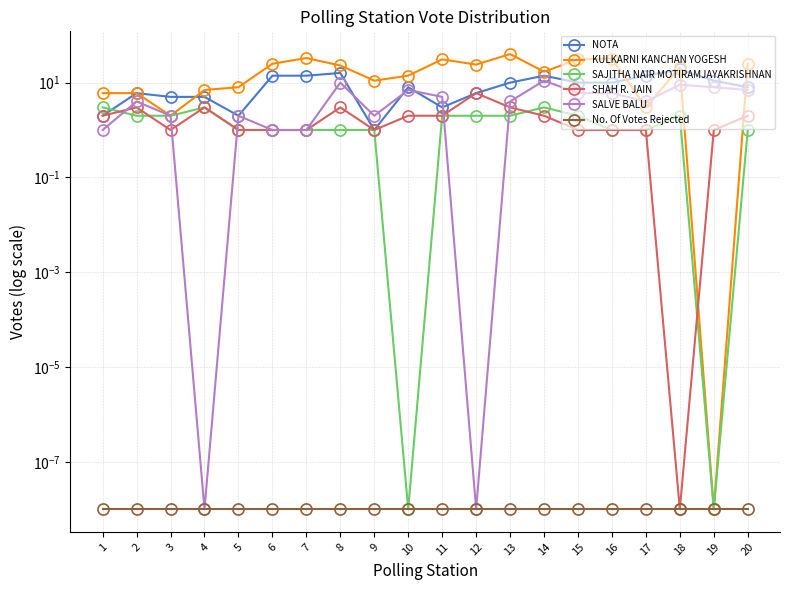

Does the chart display data point markers on the line(s)?

Yes